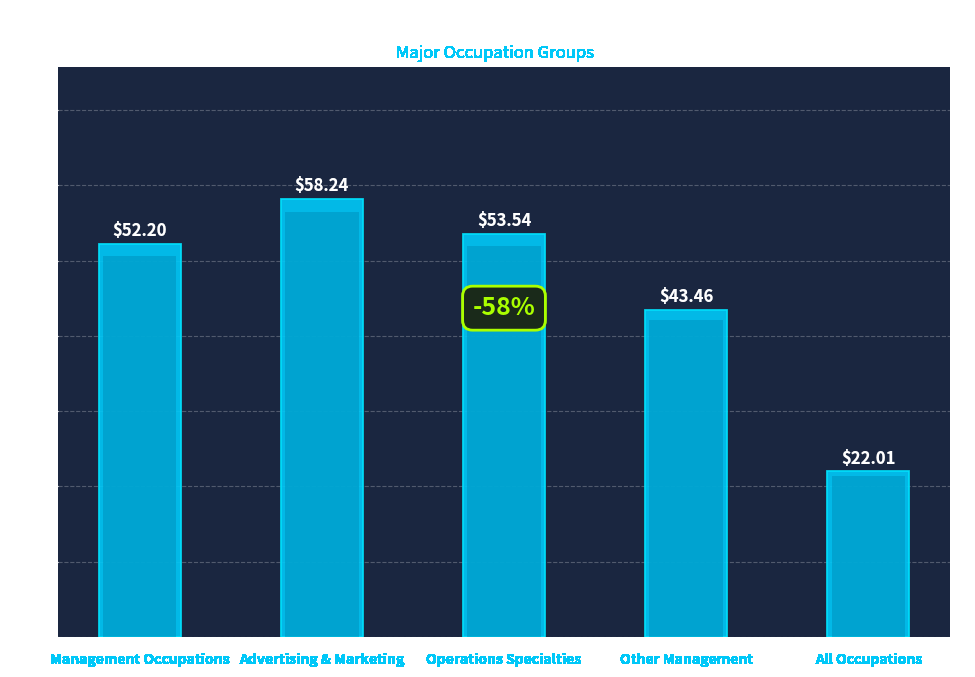

Rank the categories by value from highest to lowest.

Advertising & Marketing, Operations Specialties, Management Occupations, Other Management, All Occupations